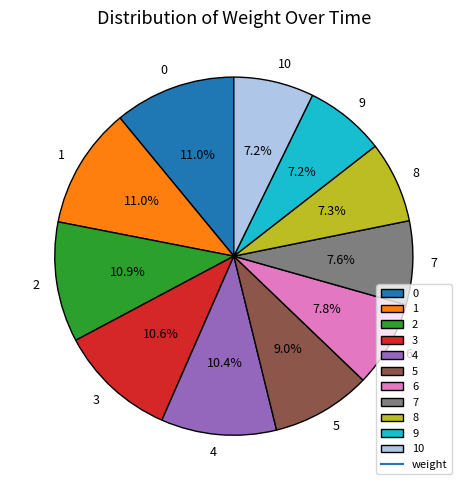

To the nearest percent, what portion does 2 represent?

11%